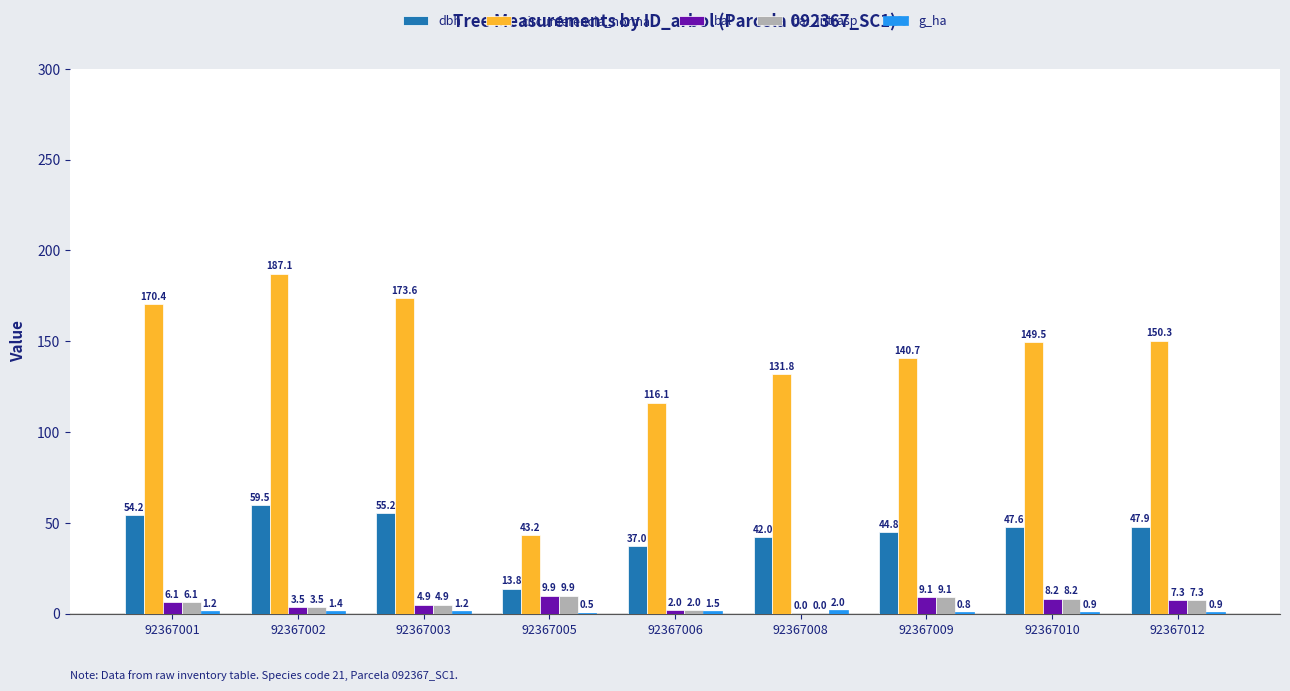

True or false: bal_intrasp has a value of 9.9 at 92367005.

True